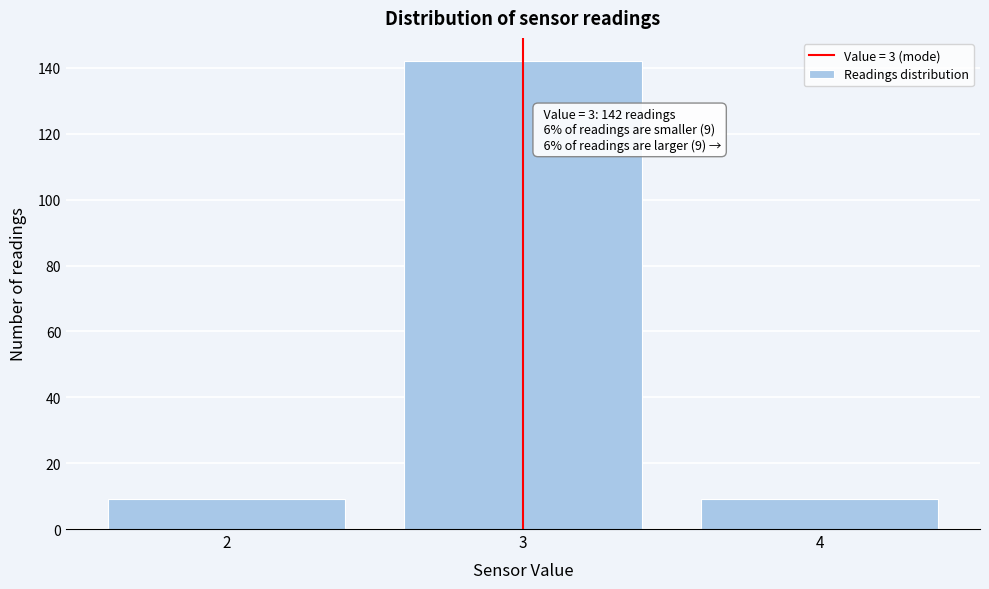

Over which range of the x-axis is the bar tallest?

2.5 to 3.5